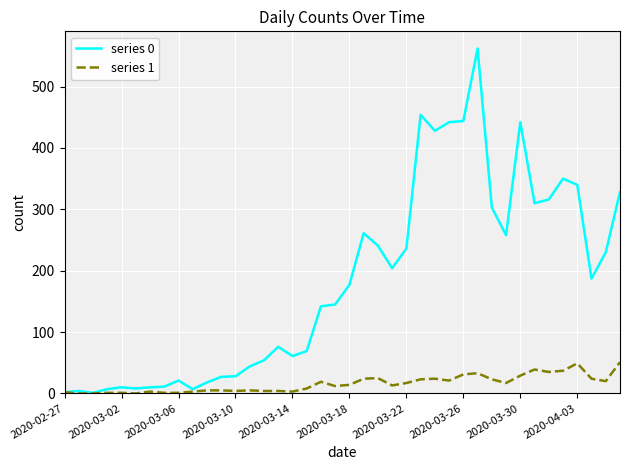

Does the chart have visible grid lines?

Yes